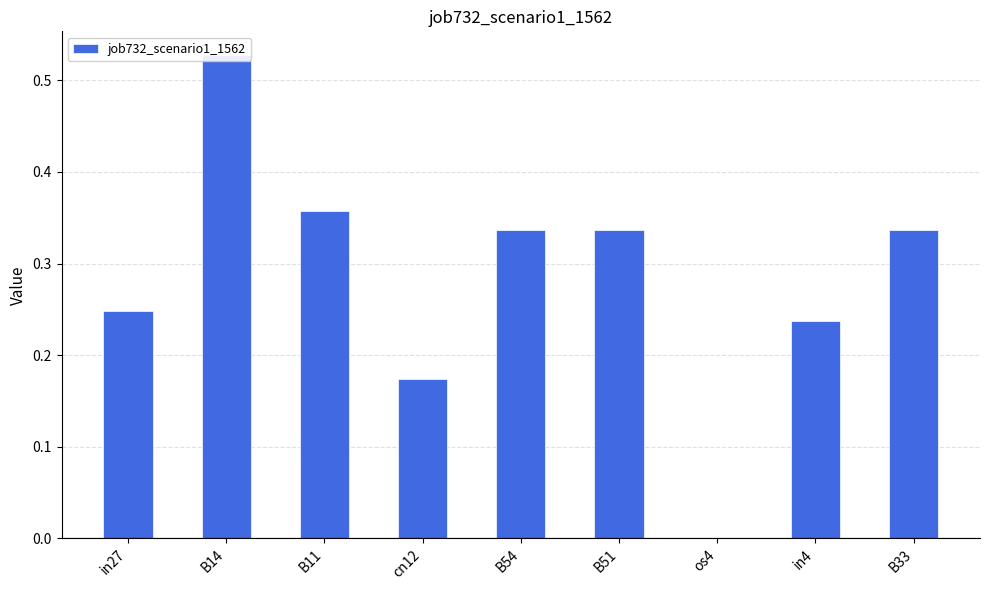

What position from the left is in4?

8